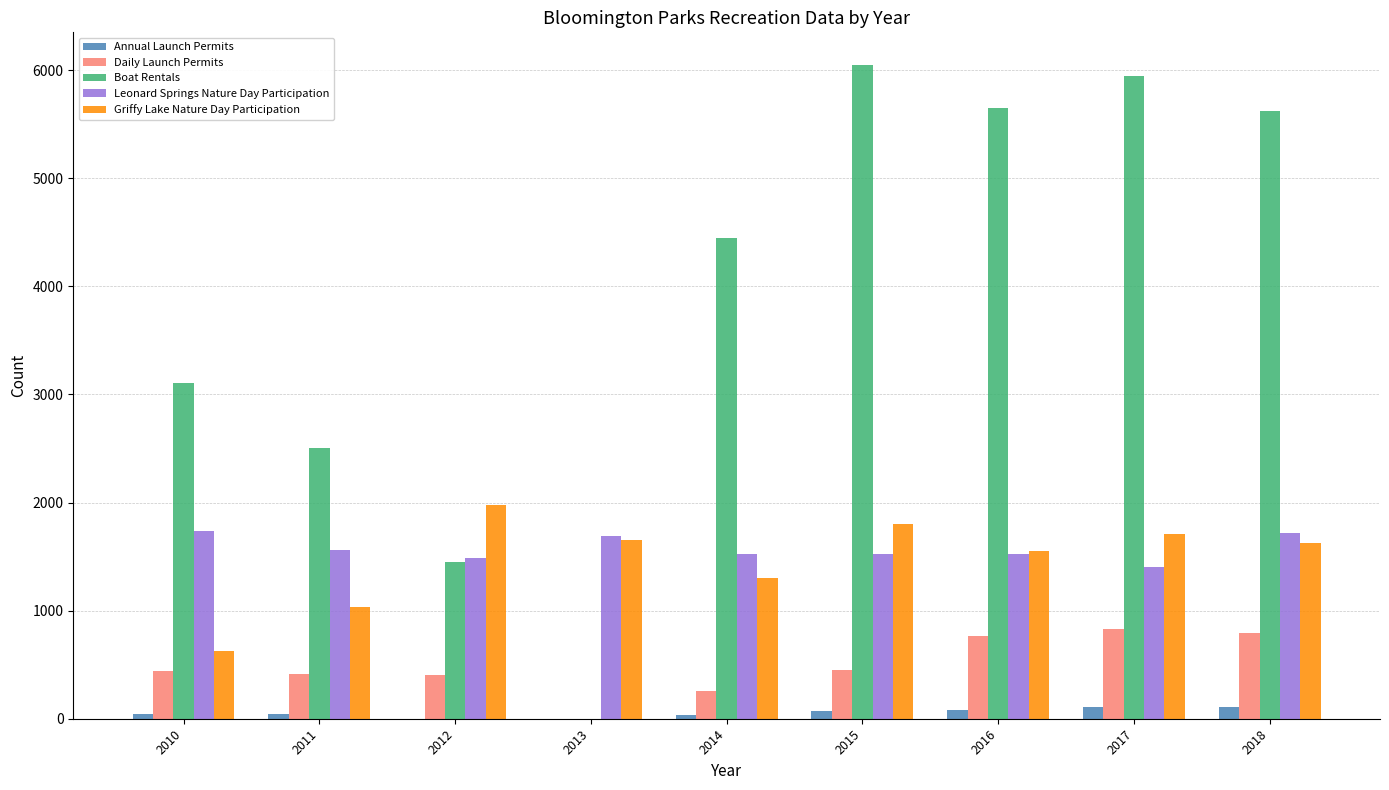

The value of Leonard Springs Nature Day Participation at 2011 is 1560. True or false?

True